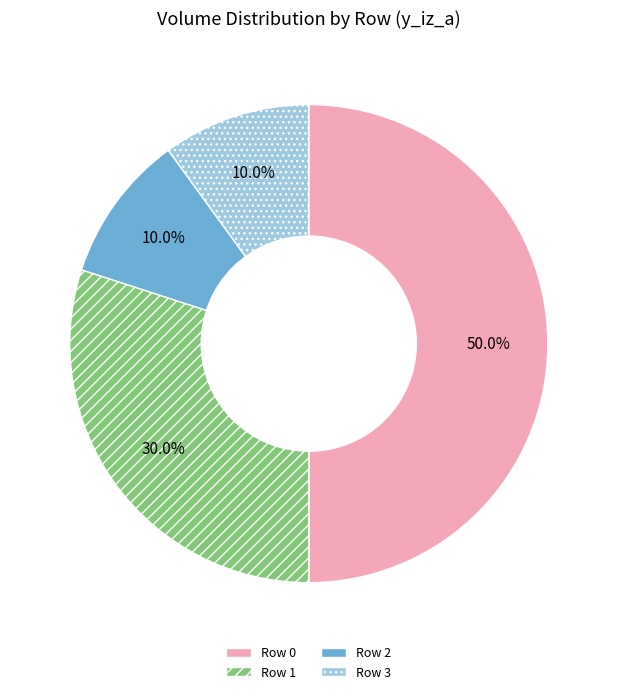

To the nearest percent, what is the difference between the largest and smallest slice percentages?

40%